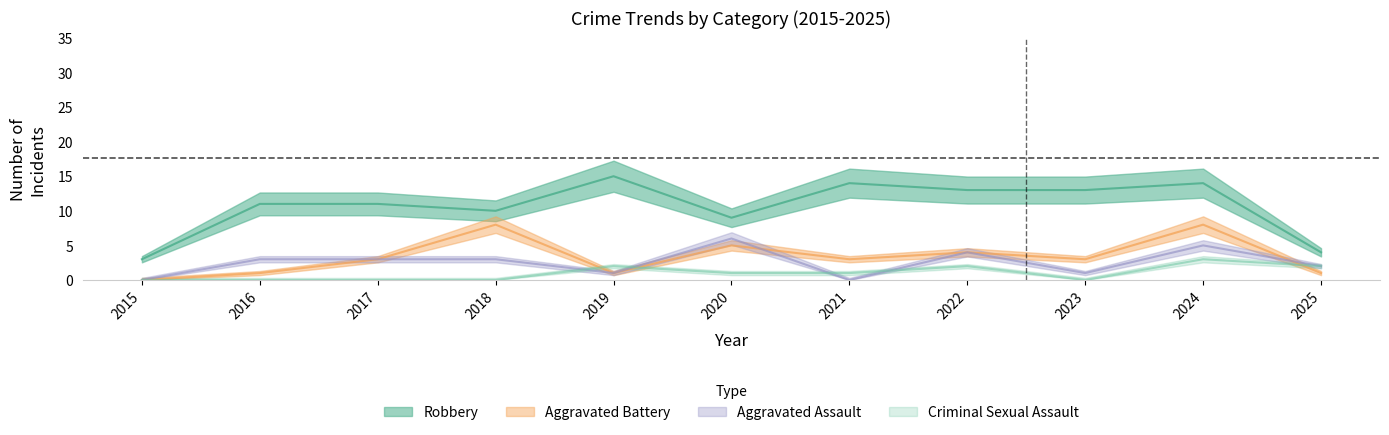

How many interior local peaks does the Aggravated Battery series have?

4